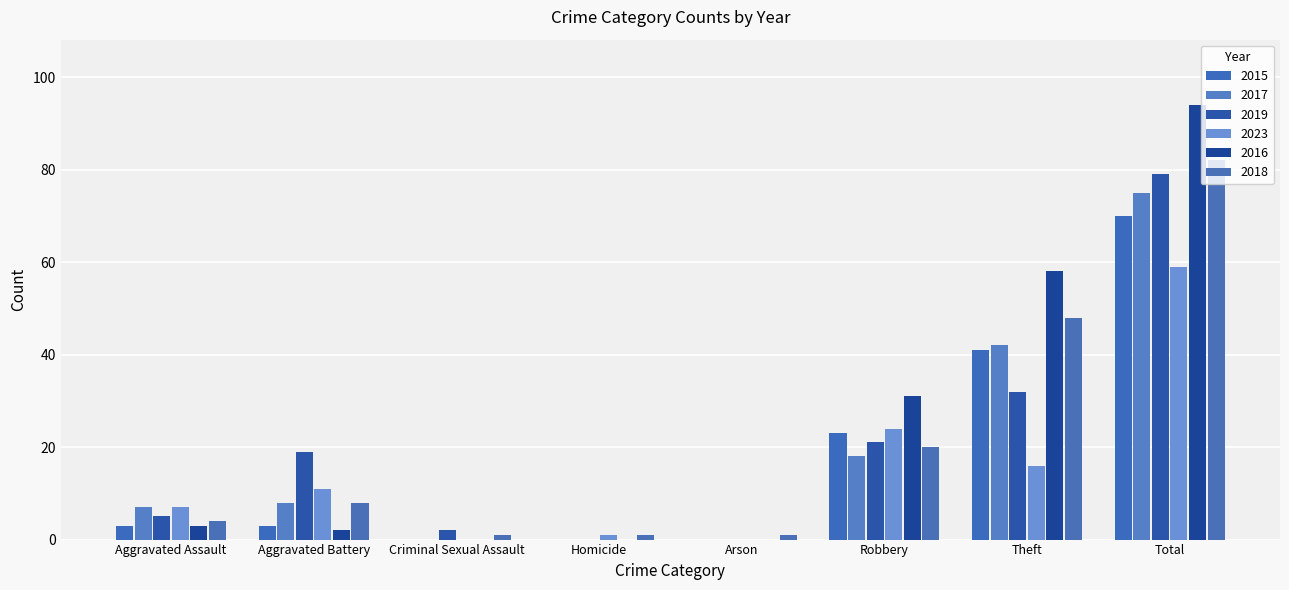

Count the number of data series in this chart.

6